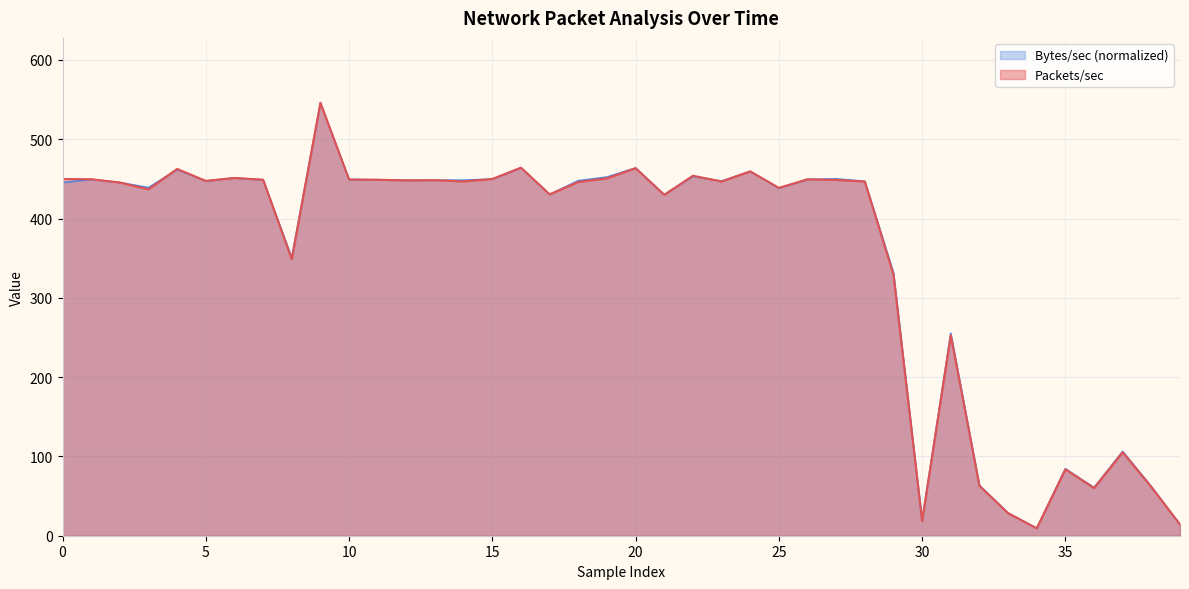

What is the minimum value shown in the chart?

9.3